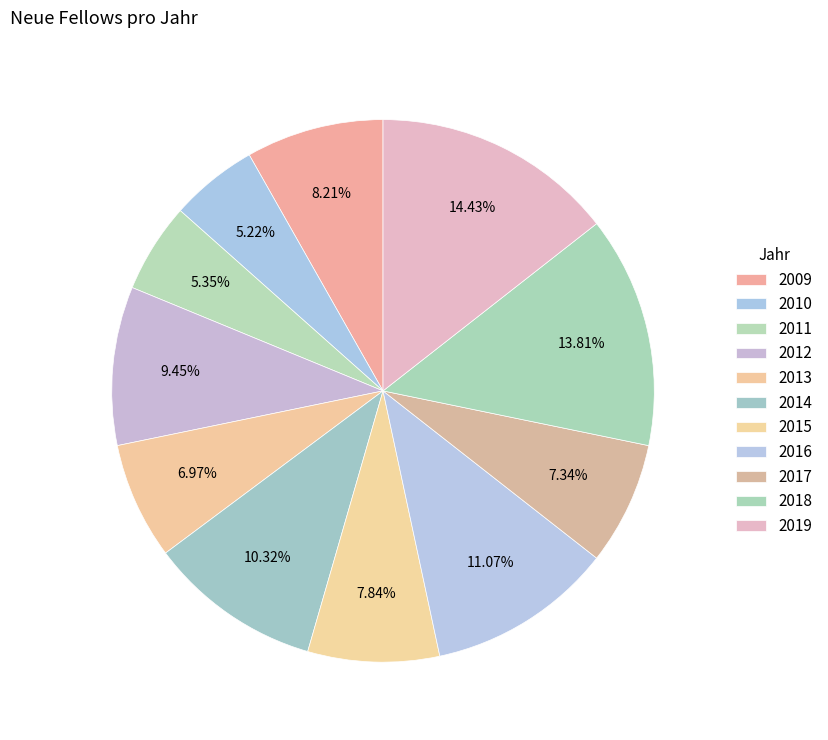

The 2019 slice represents 14% of the pie. True or false?

True